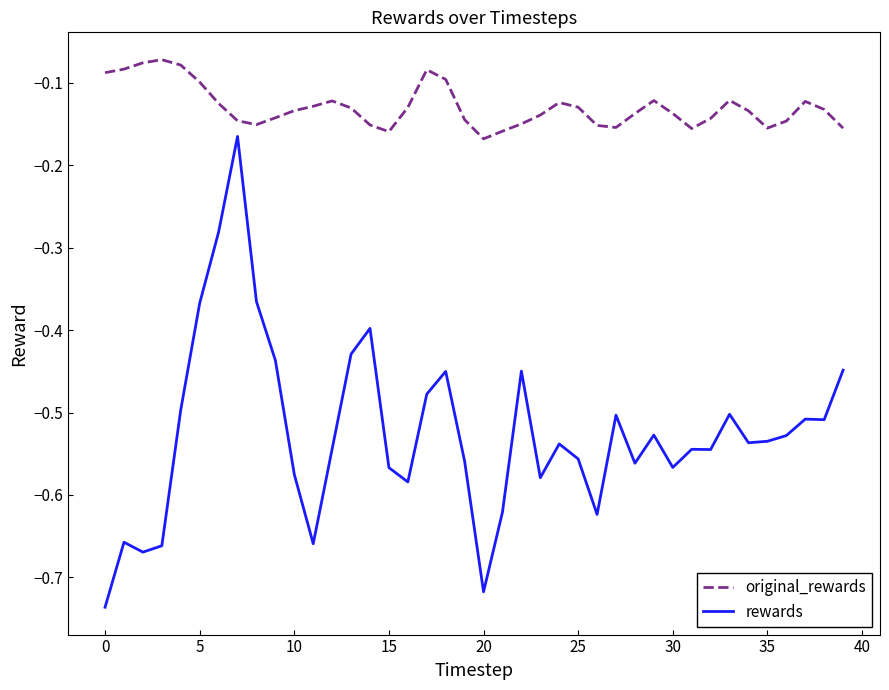

What is the difference between the maximum and minimum values in the rewards series?

0.6